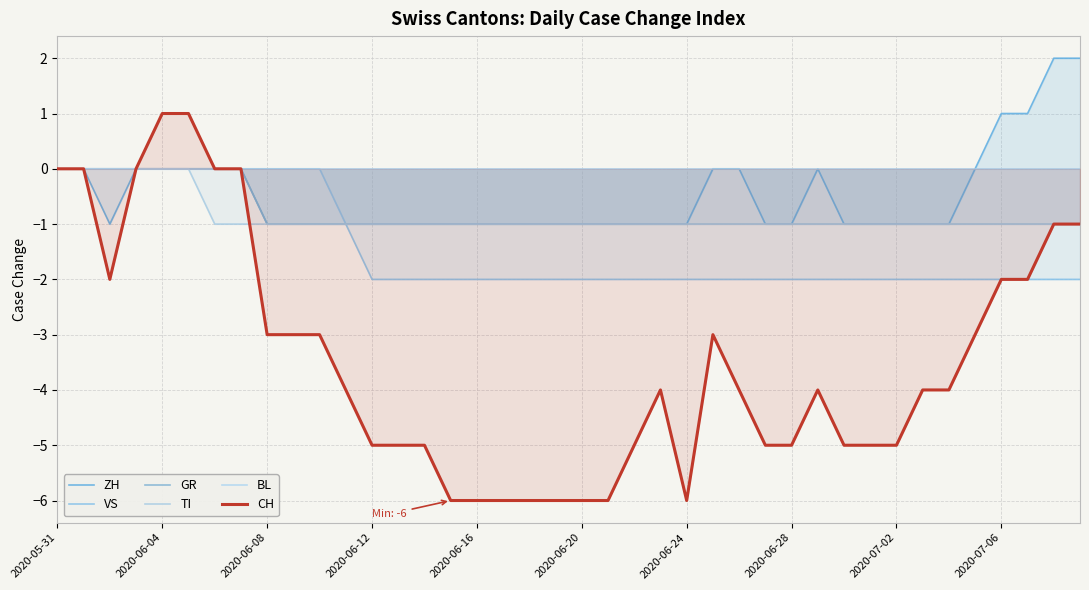

What is the difference between the maximum and minimum values in the GR series?

1